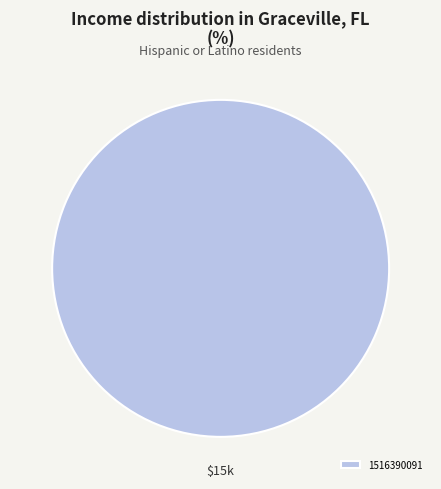

The 1516390091 slice represents 100% of the pie. True or false?

True